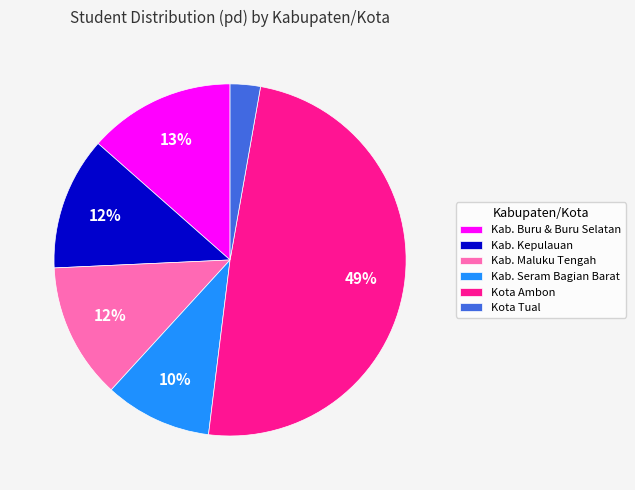

Count the number of slices in the pie.

6